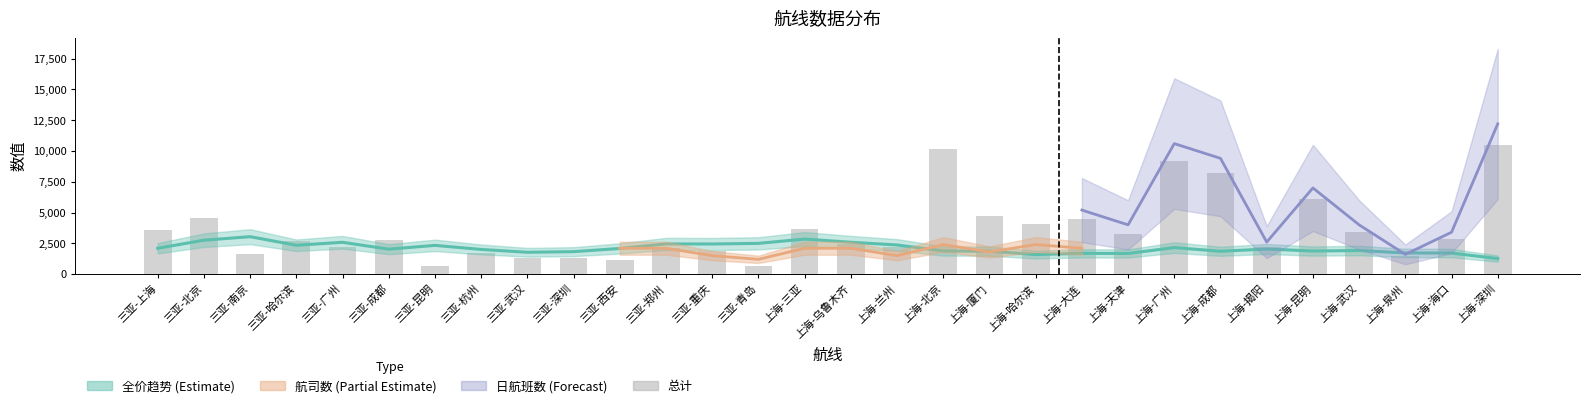

What is the smallest value displayed?

629.0